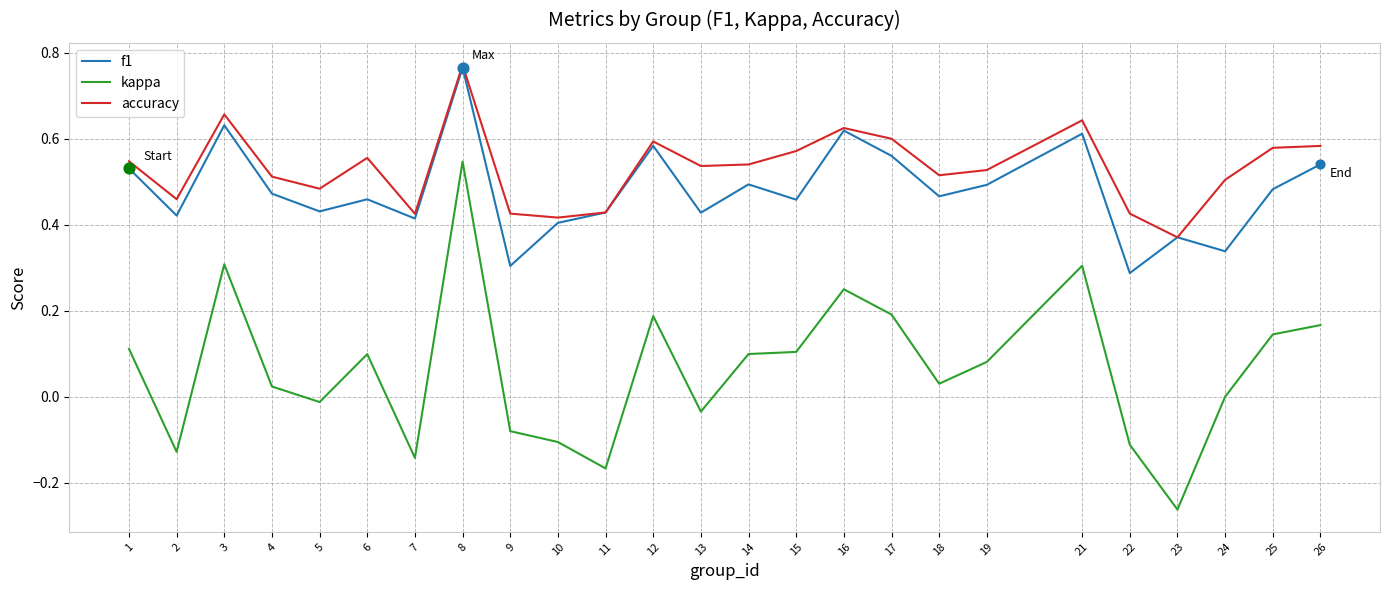

Which series changed the most between 11 and 15?

kappa